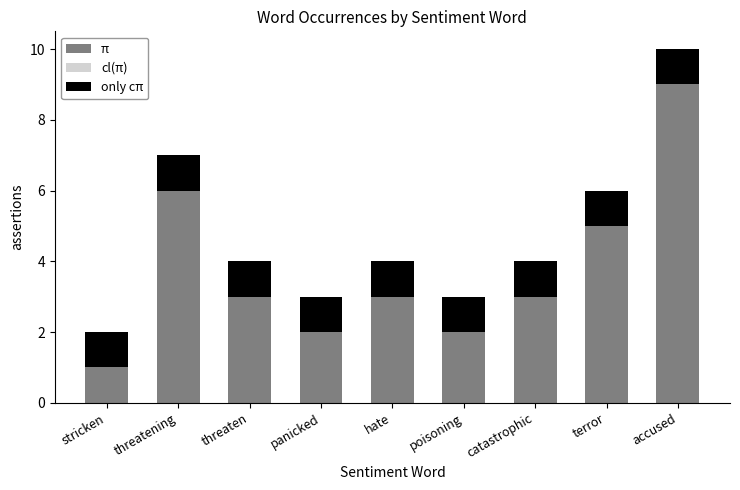

Is it true that π equals 1 at stricken?

True